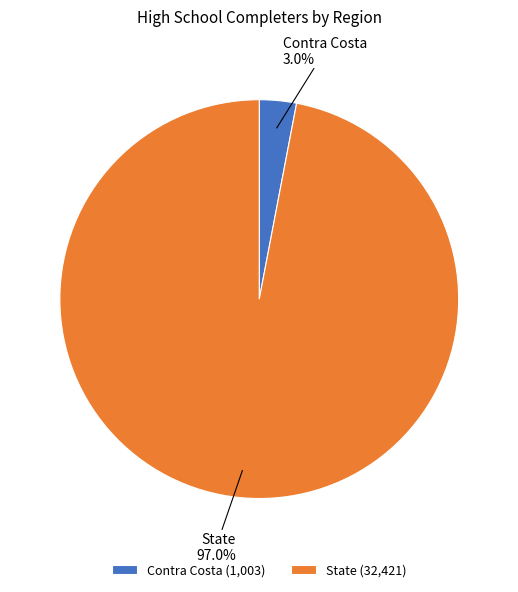

What percentage do Contra Costa and State together represent?

100.0%